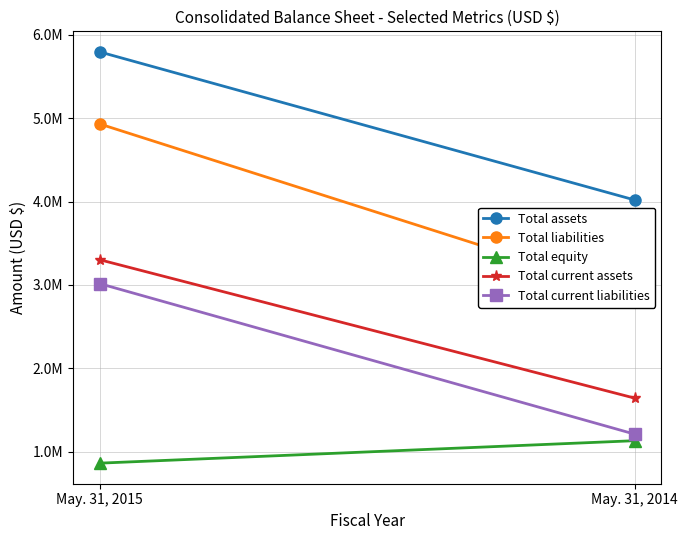

What are all the series names shown in the legend?

Total assets, Total liabilities, Total equity, Total current assets, Total current liabilities